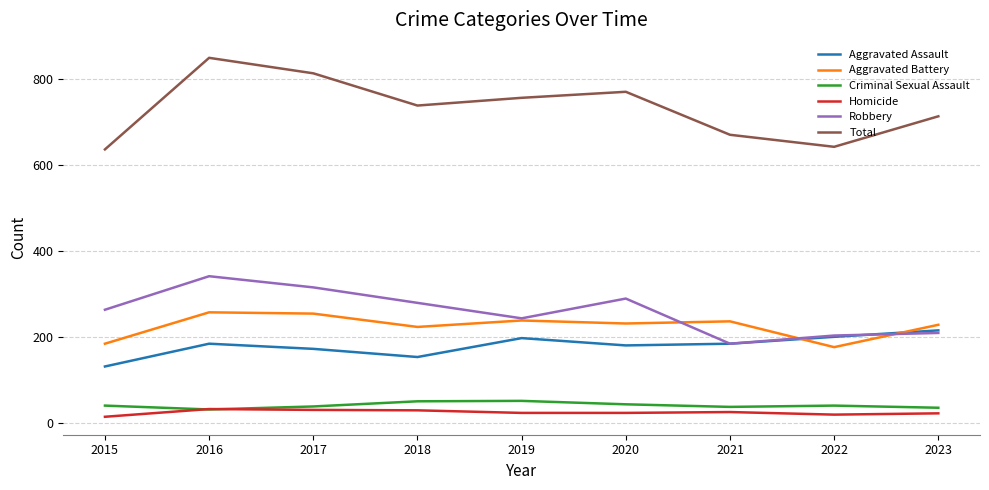

What is the minimum value for Aggravated Battery?

177